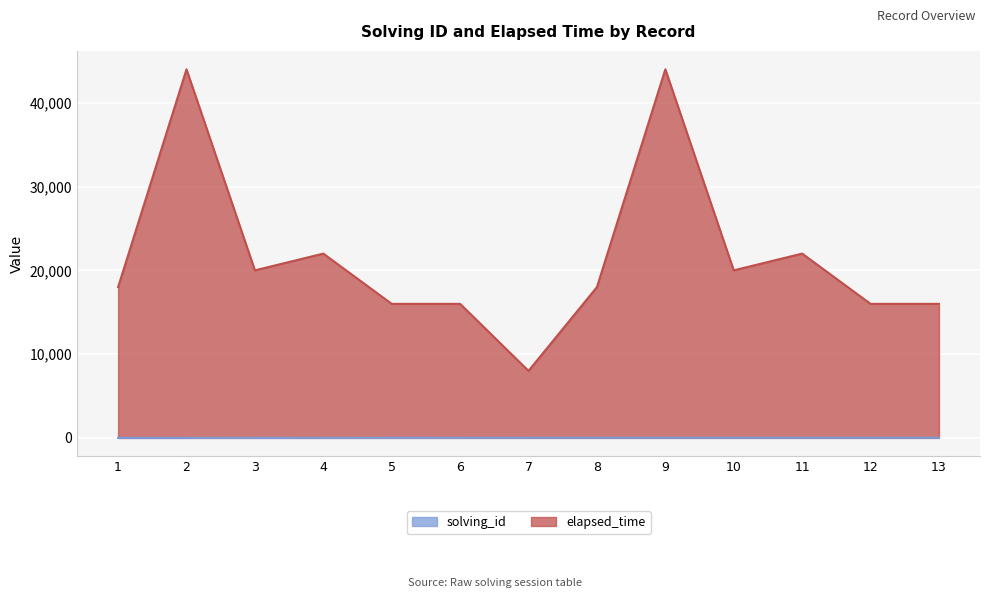

At which category is the sum across all series the highest?

9